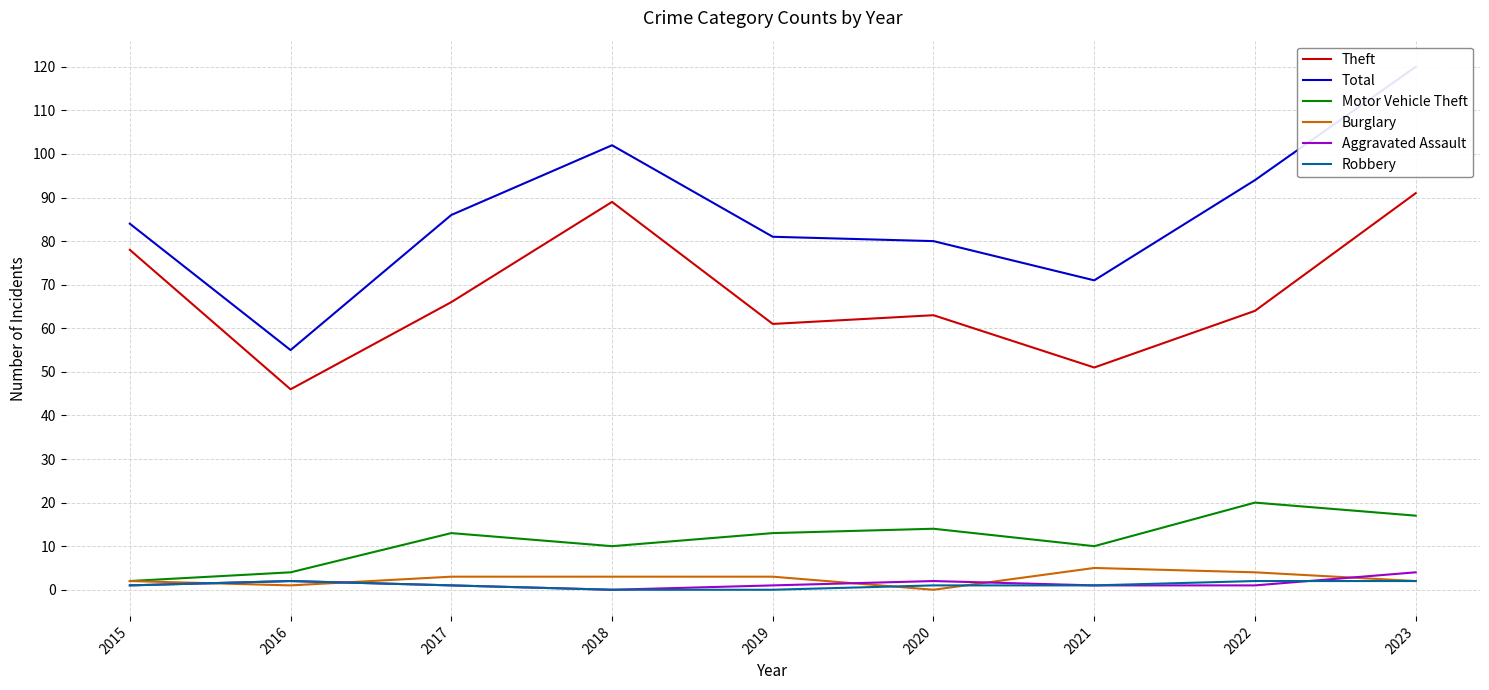

What is the maximum value shown in the chart?

120